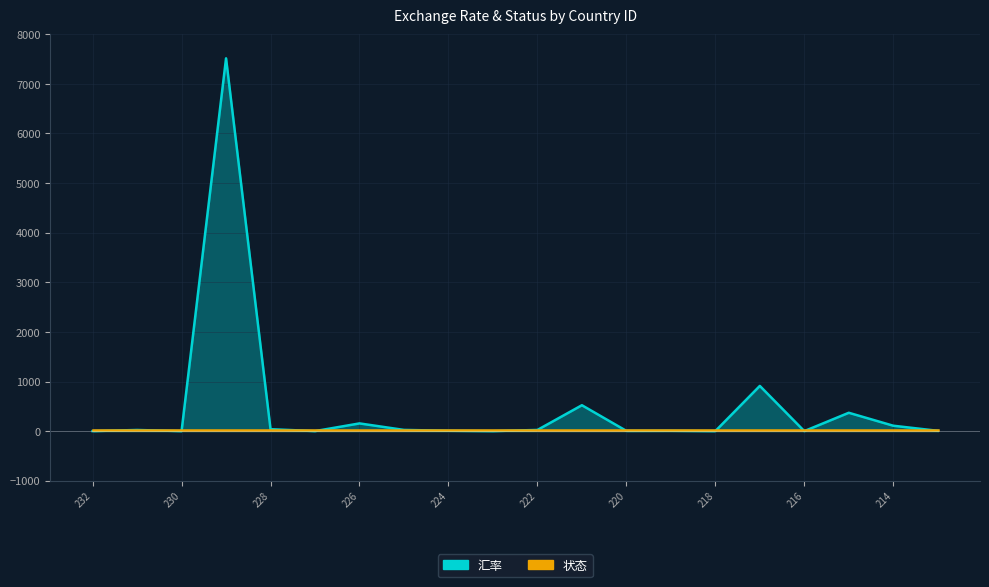

Reading right to left, list all the values displayed in this chart.

213=7.0	214=109.4	215=370.4	216=0.9	217=911.7	218=1.0	219=6.9	220=5.5	221=522.5	222=24.0	223=1.0	224=7.8	225=24.7	226=155.9	227=1.0	228=39.3	229=7513.6	230=0.9	231=23.4	232=0.9